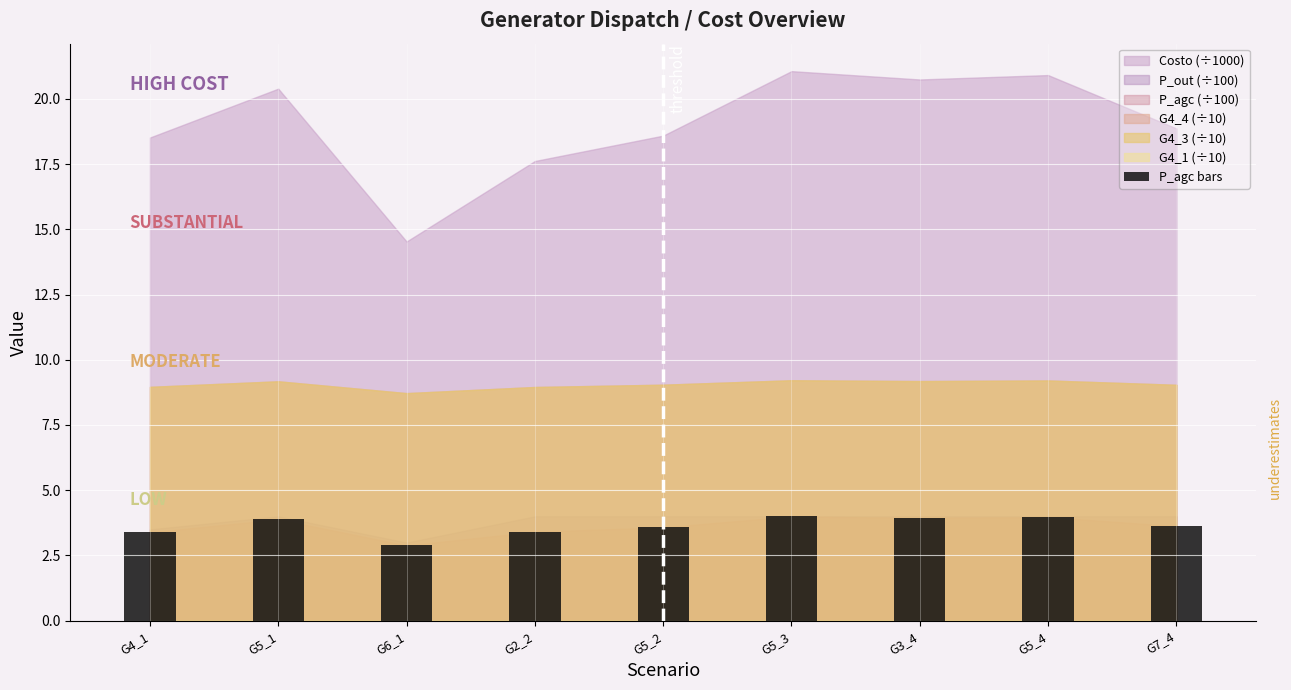

What is the label of the 6th bar from the right?

G2_2